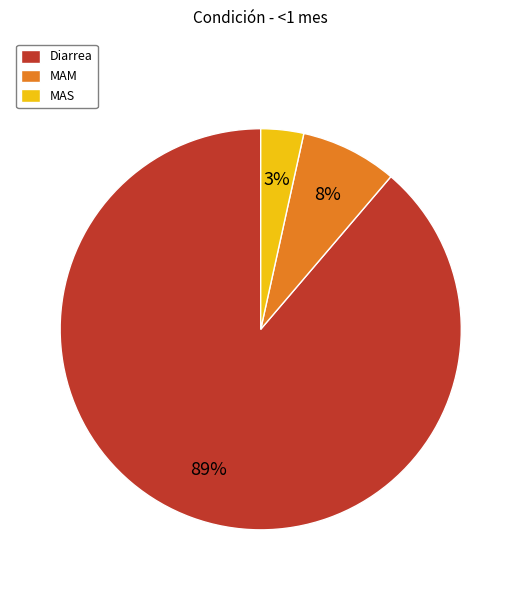

Which slice is the smallest?

MAS